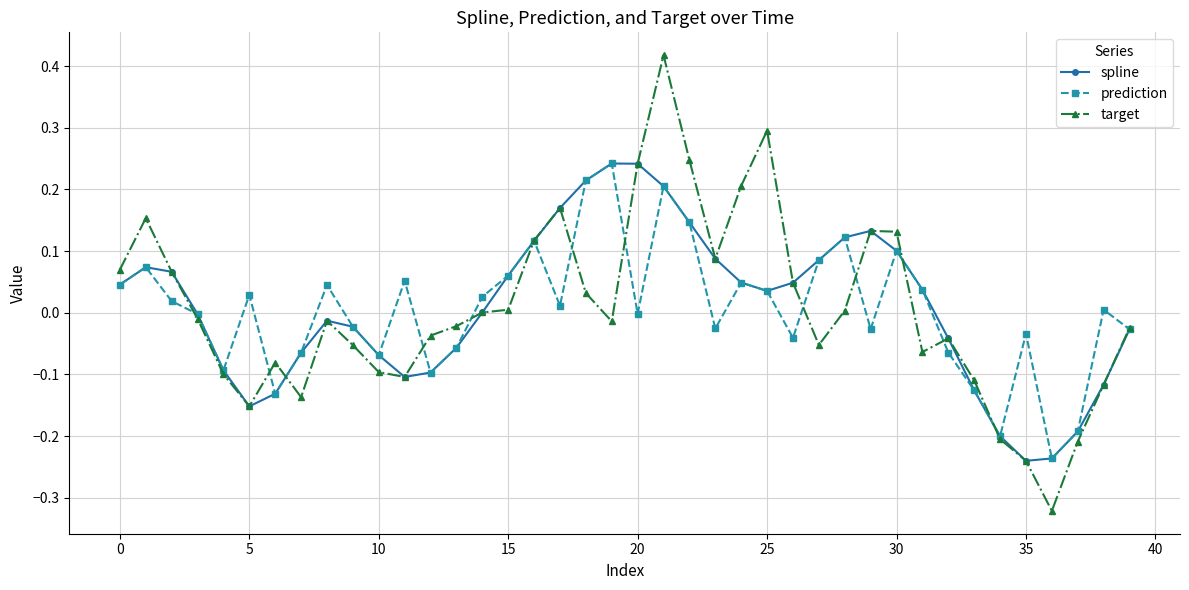

True or false: spline has more than 0 points higher than both neighbors.

True